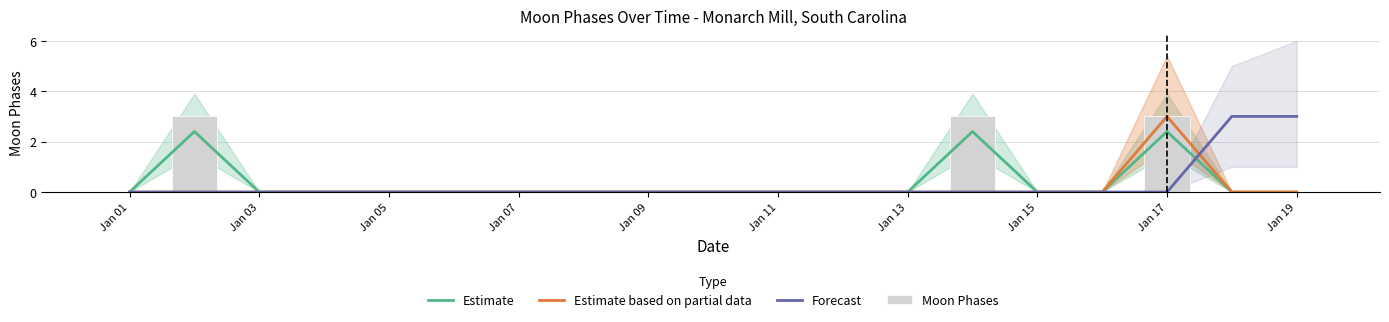

Which series has the largest range (max minus min)?

Estimate based on partial data